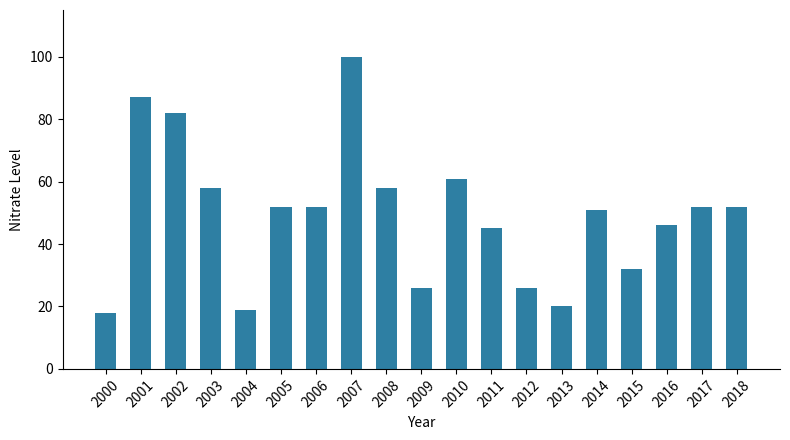

The chart shows a value of 32 at 2015. True or false?

True